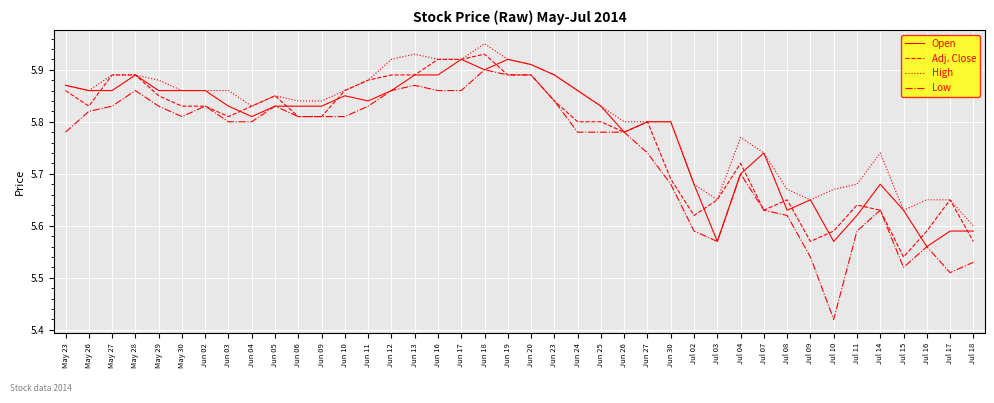

True or false: High and Low cross at least once.

False